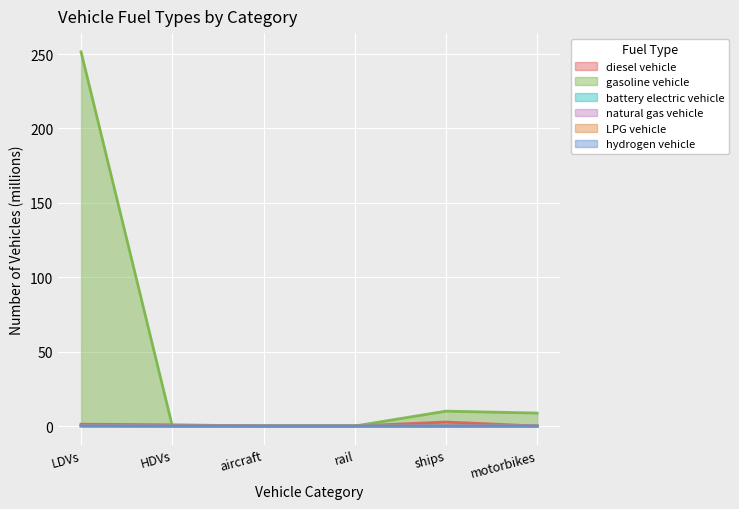

What is the greatest value displayed?

251.5